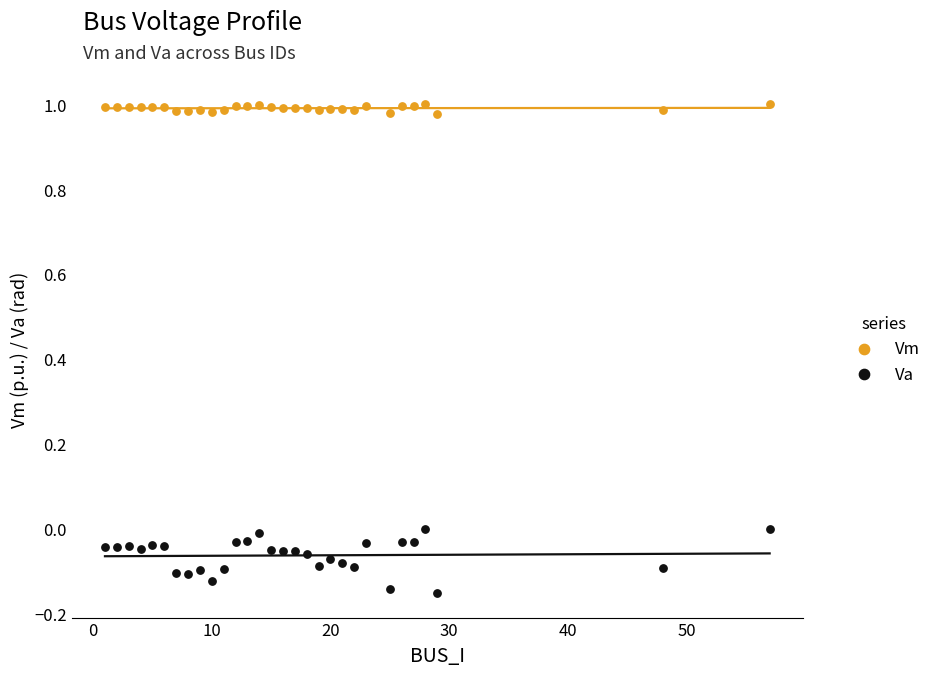

Which series has the widest spread of Y values?

Va